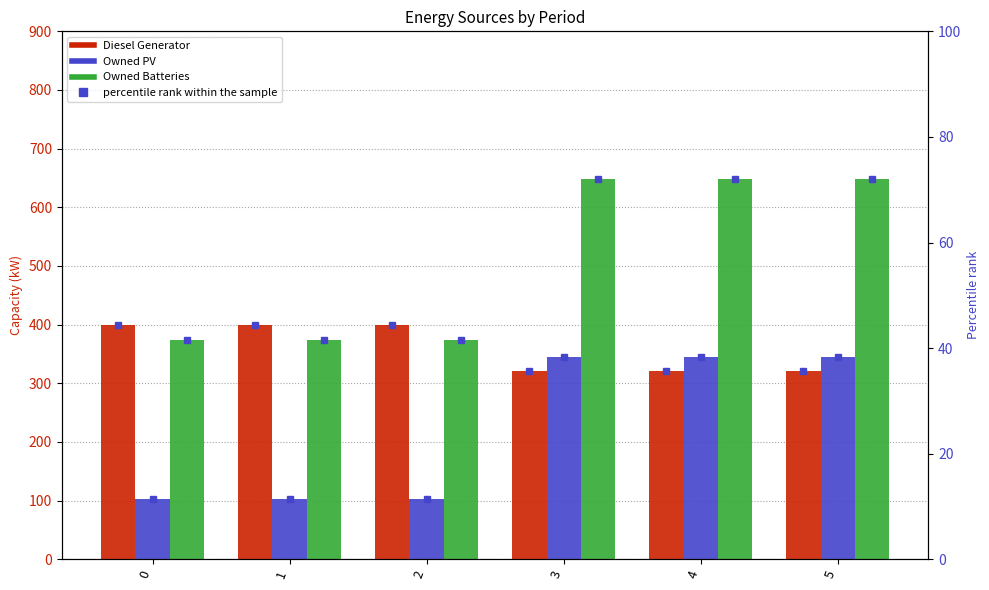

What is the value of the Owned Batteries bar at the 3rd from the left?

374